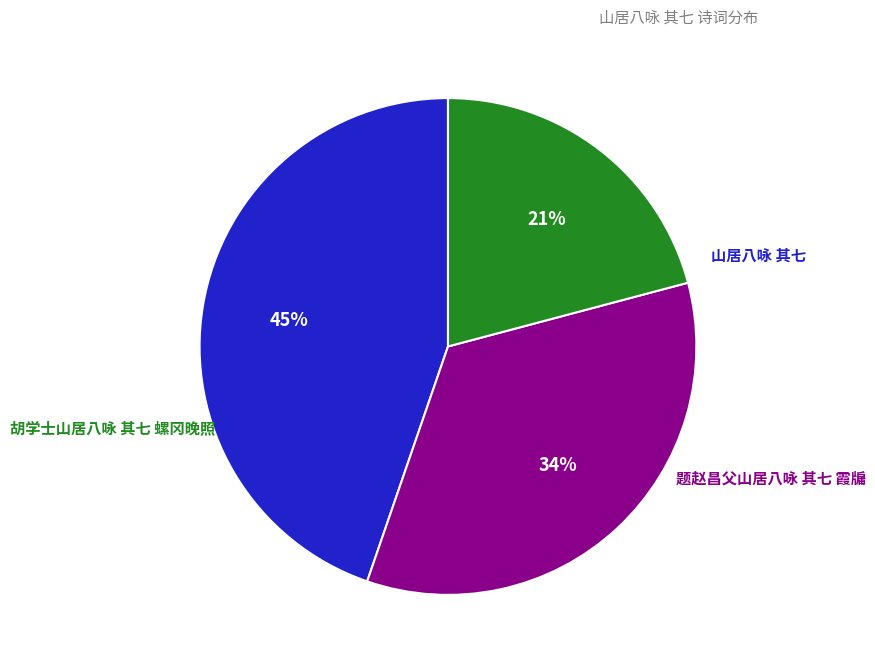

To the nearest percent, what is the average slice percentage?

33%